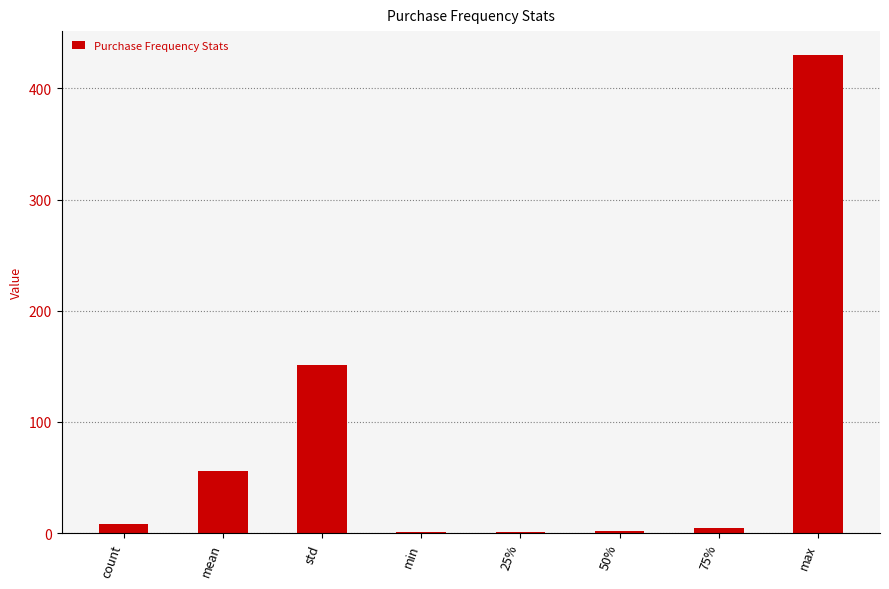

At which label is the value closest to 215?

std